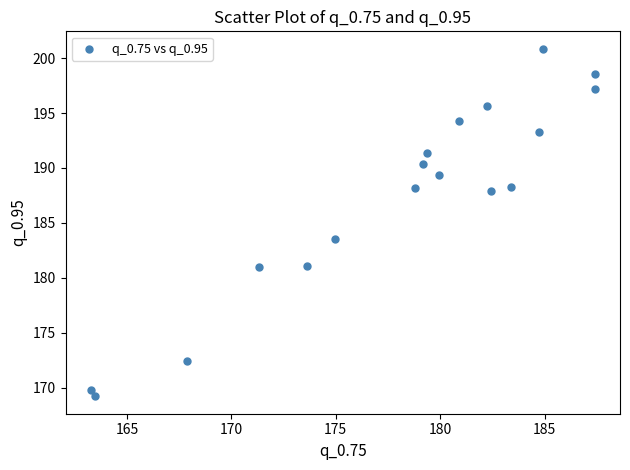

What Y value in the scatter plot is closest to 185?

183.6